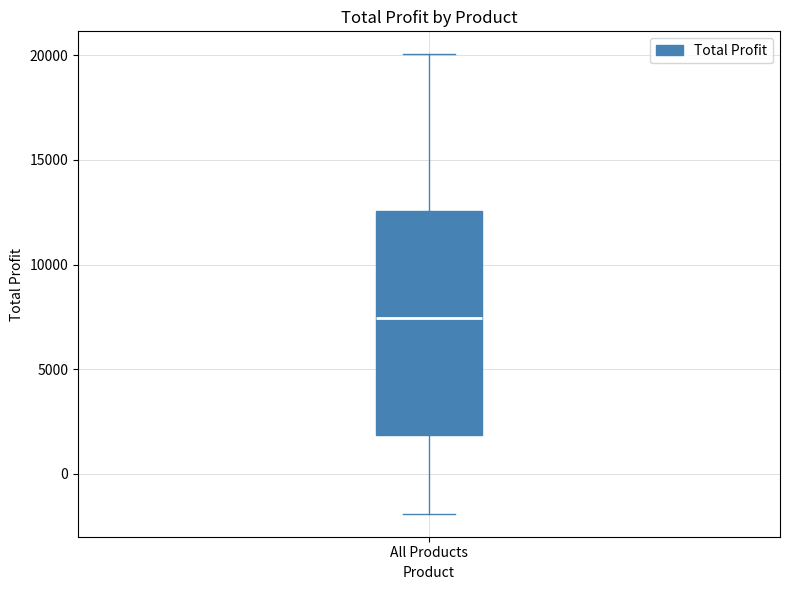

Transcribe this box plot: give where the median line is, the range the box spans, and where the two whiskers end, as read against the y-axis. The values are not printed on the chart, so give them approximately, as read against the axis.

median 7500, box 2000 to 12500, whiskers -2000 to 20000